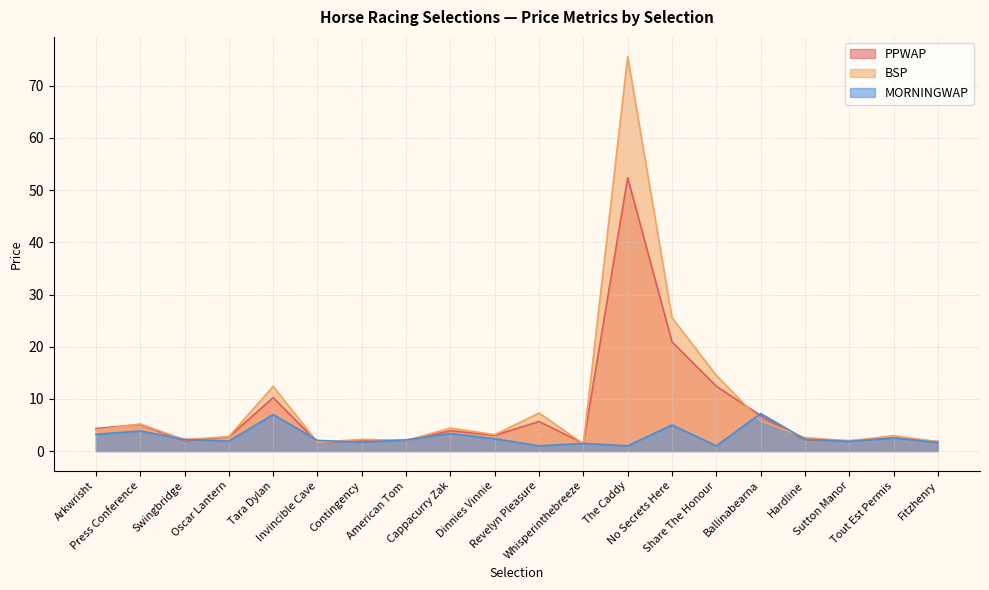

True or false: BSP has a value of 7.3 at Revelyn Pleasure.

True